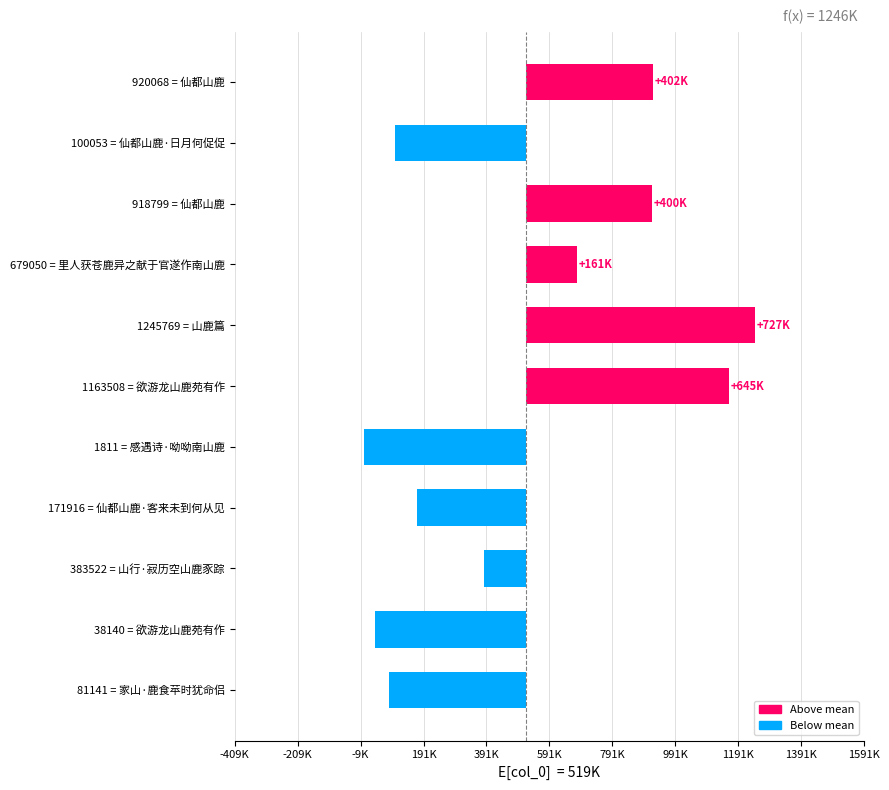

What is the difference between the maximum and second lowest values?

1207629.0